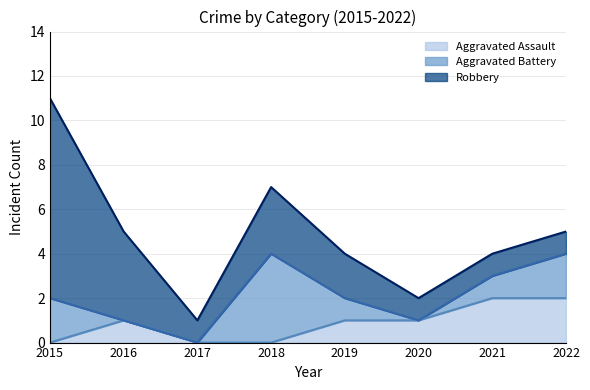

True or false: Robbery has more than 1 points higher than both neighbors.

False